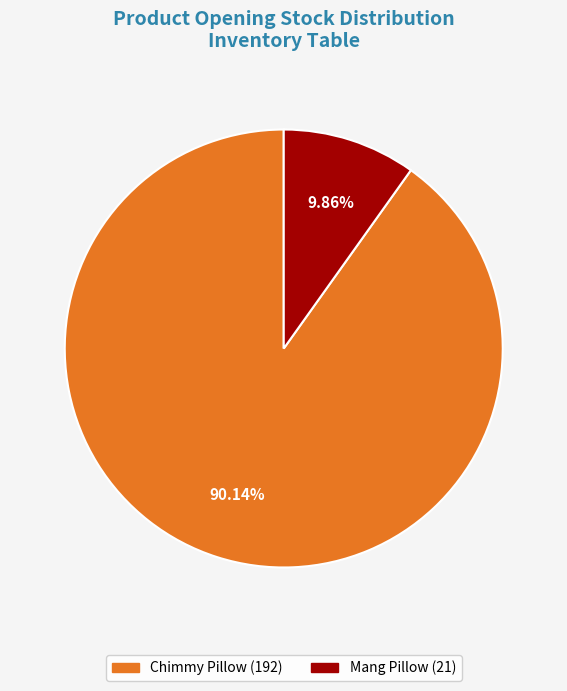

Does any single category account for the majority?

Yes